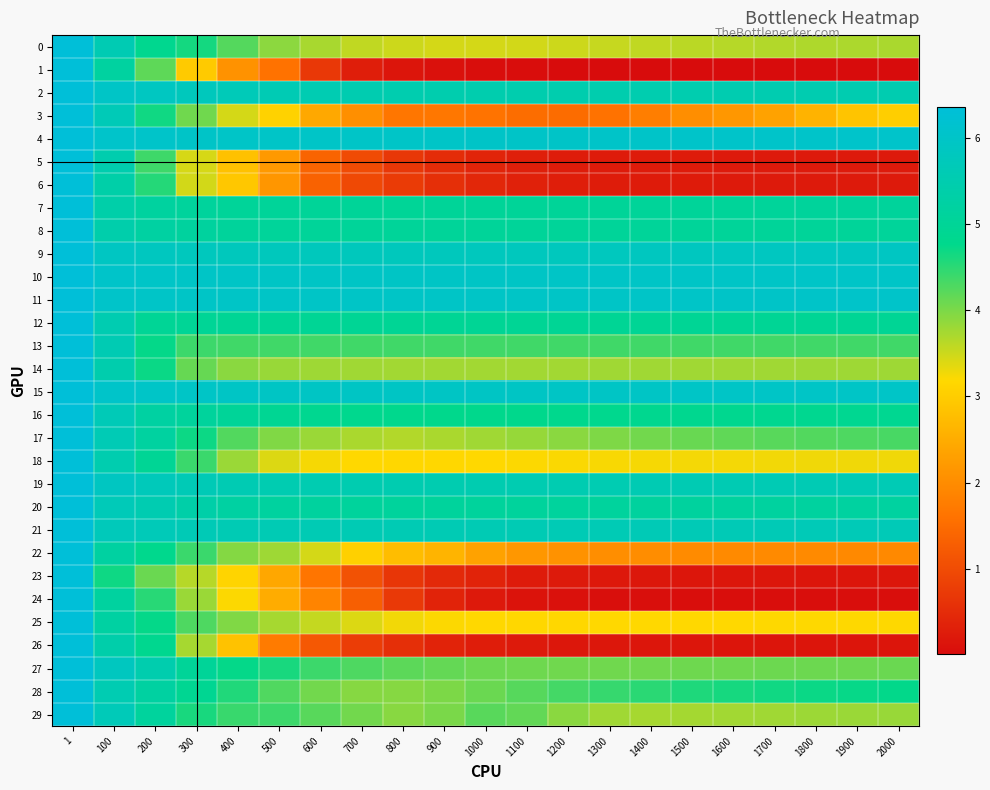

Reading left to right, transcribe all the data shown in this chart.

0: 1=6.4	100=5.6	200=4.8	300=4.6	400=4.2	500=3.9	600=3.7	700=3.6	800=3.5	900=3.5	1000=3.4	1100=3.5	1200=3.5	1300=3.5	1400=3.6	1500=3.6	1600=3.6	1700=3.7	1800=3.7	1900=3.7	2000=3.7
1: 1=6.4	100=5.2	200=4.2	300=3.0	400=2.1	500=1.6	600=0.7	700=0.3	800=0.2	900=0.1	1000=0.0	1100=0.0	1200=0.0	1300=0.0	1400=0.0	1500=0.0	1600=0.0	1700=0.0	1800=0.0	1900=0.0	2000=0.0
2: 1=6.4	100=6.0	200=5.9	300=5.8	400=5.7	500=5.6	600=5.6	700=5.5	800=5.5	900=5.5	1000=5.5	1100=5.5	1200=5.5	1300=5.5	1400=5.5	1500=5.5	1600=5.5	1700=5.5	1800=5.5	1900=5.5	2000=5.5
3: 1=6.4	100=5.7	200=4.7	300=4.1	400=3.5	500=3.1	600=2.4	700=2.0	800=1.7	900=1.7	1000=1.6	1100=1.5	1200=1.5	1300=1.6	1400=1.8	1500=2.0	1600=2.2	1700=2.3	1800=2.6	1900=2.9	2000=3.0
4: 1=6.4	100=6.1	200=6.0	300=6.0	400=6.0	500=6.0	600=6.0	700=6.0	800=6.0	900=6.0	1000=6.0	1100=6.0	1200=6.0	1300=6.0	1400=6.0	1500=6.0	1600=6.0	1700=6.0	1800=6.0	1900=6.1	2000=6.1
5: 1=6.4	100=5.5	200=4.4	300=3.4	400=2.8	500=2.2	600=1.4	700=1.0	800=0.7	900=0.5	1000=0.4	1100=0.3	1200=0.3	1300=0.2	1400=0.2	1500=0.2	1600=0.2	1700=0.2	1800=0.2	1900=0.2	2000=0.2
6: 1=6.4	100=5.4	200=4.5	300=3.5	400=2.9	500=2.2	600=1.3	700=1.0	800=0.7	900=0.5	1000=0.4	1100=0.3	1200=0.3	1300=0.3	1400=0.2	1500=0.2	1600=0.2	1700=0.2	1800=0.2	1900=0.2	2000=0.2
7: 1=6.4	100=5.4	200=5.2	300=5.1	400=5.1	500=5.0	600=5.0	700=5.0	800=5.0	900=5.0	1000=5.0	1100=5.0	1200=5.0	1300=5.0	1400=5.0	1500=5.0	1600=5.1	1700=5.1	1800=5.1	1900=5.1	2000=5.1
8: 1=6.4	100=5.4	200=5.2	300=5.1	400=5.1	500=5.1	600=5.1	700=5.0	800=5.0	900=5.0	1000=5.0	1100=5.0	1200=5.0	1300=5.0	1400=5.0	1500=5.0	1600=5.1	1700=5.1	1800=5.1	1900=5.1	2000=5.1
9: 1=6.4	100=5.9	200=5.8	300=5.8	400=5.8	500=5.8	600=5.8	700=5.8	800=5.8	900=5.8	1000=5.8	1100=5.8	1200=5.8	1300=5.8	1400=5.8	1500=5.8	1600=5.8	1700=5.9	1800=5.9	1900=5.9	2000=5.9
10: 1=6.4	100=6.0	200=6.0	300=6.0	400=6.0	500=6.0	600=6.0	700=6.0	800=6.0	900=6.0	1000=6.0	1100=6.0	1200=6.0	1300=6.0	1400=6.0	1500=6.0	1600=6.0	1700=6.0	1800=6.0	1900=6.0	2000=6.0
11: 1=6.4	100=6.0	200=6.0	300=6.0	400=6.0	500=6.0	600=6.0	700=6.0	800=6.0	900=6.0	1000=6.0	1100=6.0	1200=6.0	1300=6.0	1400=6.0	1500=6.0	1600=6.0	1700=6.0	1800=6.0	1900=6.0	2000=6.0
12: 1=6.4	100=5.6	200=5.0	300=5.0	400=5.0	500=5.0	600=5.0	700=5.0	800=4.9	900=4.9	1000=4.9	1100=4.9	1200=4.9	1300=4.9	1400=4.9	1500=4.9	1600=4.9	1700=4.9	1800=4.9	1900=4.9	2000=4.9
13: 1=6.4	100=5.6	200=4.7	300=4.4	400=4.4	500=4.4	600=4.4	700=4.4	800=4.4	900=4.4	1000=4.4	1100=4.4	1200=4.4	1300=4.4	1400=4.4	1500=4.4	1600=4.4	1700=4.4	1800=4.4	1900=4.4	2000=4.4
14: 1=6.4	100=5.5	200=4.7	300=4.1	400=3.9	500=3.8	600=3.8	700=3.8	800=3.8	900=3.8	1000=3.8	1100=3.8	1200=3.8	1300=3.8	1400=3.8	1500=3.8	1600=3.8	1700=3.8	1800=3.8	1900=3.8	2000=3.8
15: 1=6.4	100=6.0	200=6.0	300=6.0	400=6.0	500=5.9	600=5.9	700=5.9	800=5.9	900=5.9	1000=5.9	1100=5.9	1200=6.0	1300=6.0	1400=6.0	1500=6.0	1600=6.0	1700=6.0	1800=6.0	1900=6.0	2000=6.0
16: 1=6.4	100=5.7	200=5.2	300=5.1	400=5.0	500=4.9	600=4.9	700=4.8	800=4.8	900=4.8	1000=4.8	1100=4.8	1200=4.8	1300=4.8	1400=4.8	1500=4.8	1600=4.8	1700=4.9	1800=4.9	1900=4.9	2000=4.9
17: 1=6.4	100=5.6	200=5.2	300=4.7	400=4.3	500=4.0	600=3.8	700=3.7	800=3.7	900=3.7	1000=3.8	1100=3.8	1200=3.9	1300=4.0	1400=4.1	1500=4.1	1600=4.2	1700=4.2	1800=4.3	1900=4.3	2000=4.3
18: 1=6.4	100=5.5	200=5.0	300=4.4	400=3.8	500=3.4	600=3.2	700=3.2	800=3.2	900=3.2	1000=3.2	1100=3.2	1200=3.2	1300=3.2	1400=3.2	1500=3.2	1600=3.3	1700=3.3	1800=3.3	1900=3.3	2000=3.3
19: 1=6.4	100=5.9	200=5.7	300=5.6	400=5.6	500=5.5	600=5.5	700=5.5	800=5.5	900=5.5	1000=5.5	1100=5.5	1200=5.5	1300=5.6	1400=5.6	1500=5.6	1600=5.6	1700=5.6	1800=5.6	1900=5.6	2000=5.6
20: 1=6.4	100=5.7	200=5.5	300=5.3	400=5.2	500=5.2	600=5.1	700=5.1	800=5.1	900=5.1	1000=5.1	1100=5.1	1200=5.1	1300=5.1	1400=5.1	1500=5.2	1600=5.2	1700=5.2	1800=5.2	1900=5.2	2000=5.2
21: 1=6.4	100=5.7	200=5.7	300=5.6	400=5.6	500=5.6	600=5.6	700=5.6	800=5.6	900=5.6	1000=5.6	1100=5.6	1200=5.6	1300=5.6	1400=5.6	1500=5.6	1600=5.6	1700=5.7	1800=5.7	1900=5.7	2000=5.7
22: 1=6.4	100=5.2	200=4.8	300=4.4	400=3.9	500=3.8	600=3.4	700=3.1	800=2.8	900=2.6	1000=2.3	1100=2.2	1200=2.1	1300=2.0	1400=2.0	1500=2.0	1600=2.0	1700=2.0	1800=2.0	1900=2.0	2000=1.9
23: 1=6.4	100=4.7	200=4.1	300=3.6	400=3.1	500=2.4	600=1.6	700=1.1	800=0.7	900=0.5	1000=0.4	1100=0.3	1200=0.2	1300=0.2	1400=0.2	1500=0.2	1600=0.2	1700=0.2	1800=0.2	1900=0.2	2000=0.2
24: 1=6.4	100=5.2	200=4.5	300=3.8	400=3.2	500=2.5	600=1.9	700=1.3	800=0.7	900=0.4	1000=0.2	1100=0.1	1200=0.1	1300=0.1	1400=0.1	1500=0.0	1600=0.0	1700=0.0	1800=0.0	1900=0.0	2000=0.0
25: 1=6.4	100=5.2	200=4.7	300=4.3	400=4.0	500=3.7	600=3.6	700=3.4	800=3.3	900=3.2	1000=3.2	1100=3.2	1200=3.2	1300=3.2	1400=3.2	1500=3.2	1600=3.2	1700=3.2	1800=3.2	1900=3.2	2000=3.2
26: 1=6.4	100=5.4	200=4.8	300=3.7	400=2.8	500=1.7	600=1.2	700=0.8	800=0.6	900=0.4	1000=0.3	1100=0.2	1200=0.2	1300=0.2	1400=0.2	1500=0.2	1600=0.2	1700=0.2	1800=0.2	1900=0.1	2000=0.1
27: 1=6.4	100=5.8	200=5.5	300=5.0	400=4.7	500=4.6	600=4.4	700=4.3	800=4.2	900=4.1	1000=4.1	1100=4.1	1200=4.1	1300=4.1	1400=4.1	1500=4.1	1600=4.1	1700=4.1	1800=4.1	1900=4.1	2000=4.1
28: 1=6.4	100=5.6	200=5.2	300=4.9	400=4.6	500=4.3	600=4.1	700=3.9	800=3.9	900=4.0	1000=4.1	1100=4.2	1200=4.3	1300=4.4	1400=4.5	1500=4.6	1600=4.6	1700=4.7	1800=4.7	1900=4.7	2000=4.7
29: 1=6.4	100=5.7	200=5.1	300=4.6	400=4.4	500=4.4	600=4.2	700=4.1	800=3.9	900=4.0	1000=4.2	1100=4.2	1200=3.9	1300=3.8	1400=3.7	1500=3.7	1600=3.8	1700=3.8	1800=3.8	1900=3.8	2000=3.8